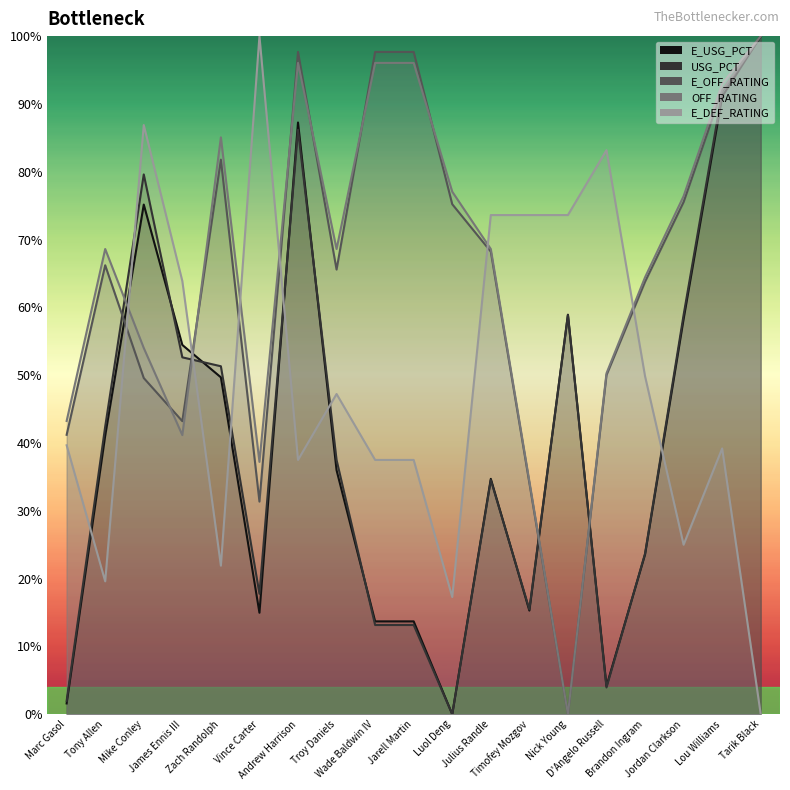

Which series has the largest total across all categories?

OFF_RATING